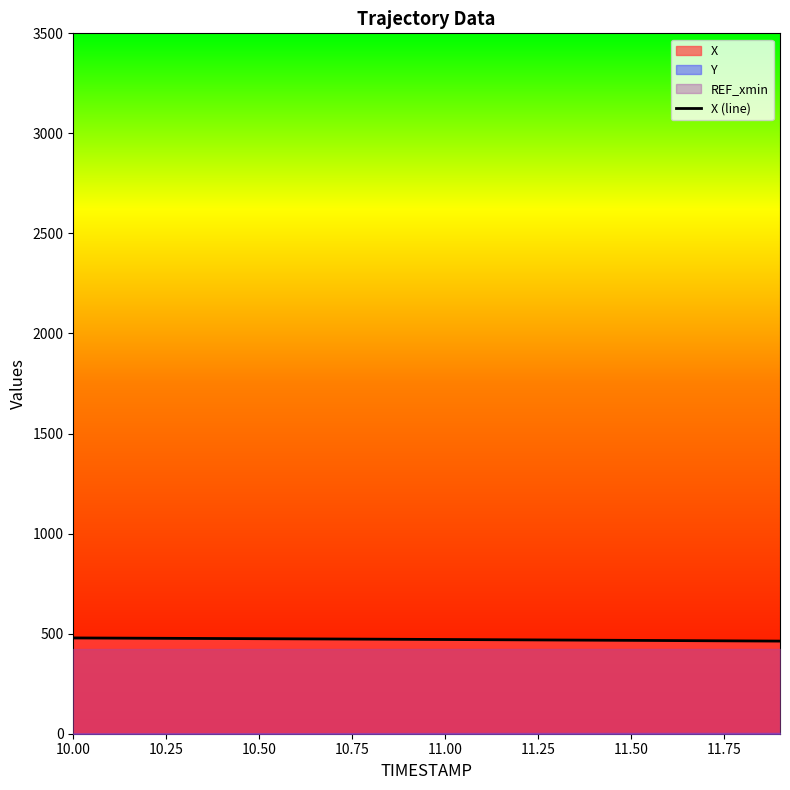

What is the lowest value of the X (line) series?

462.8